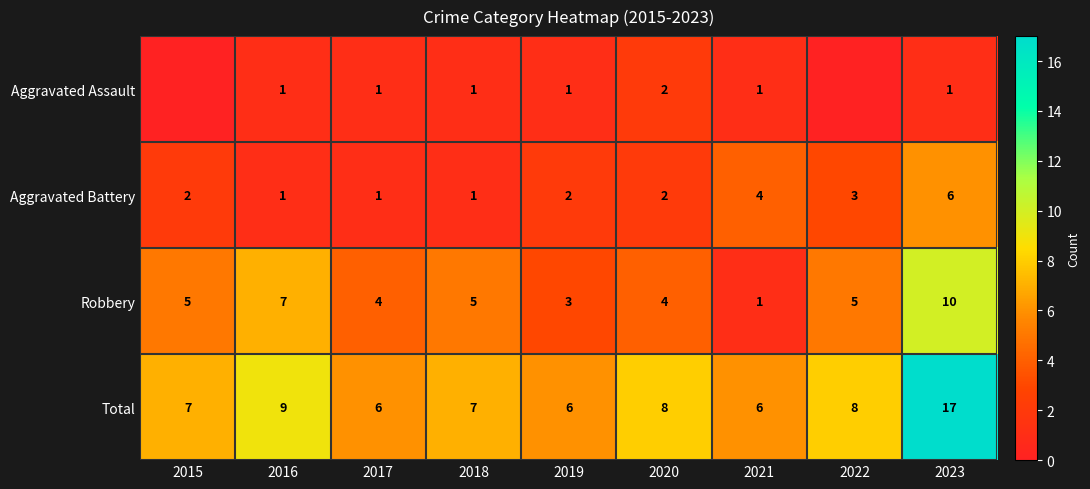

The Aggravated Battery series shows 2 at 2021. True or false?

False